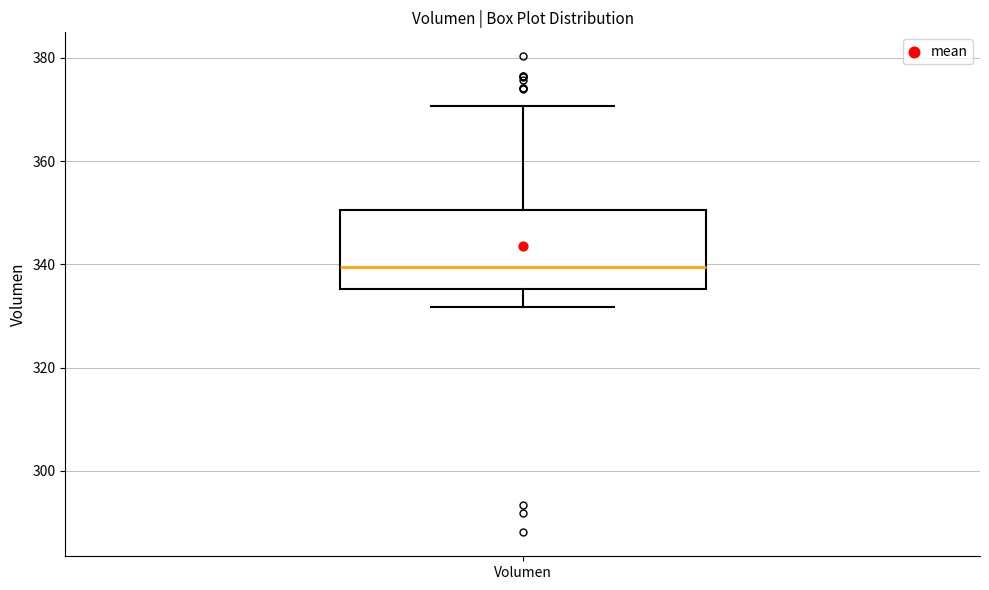

Where is the lower edge of the box for Volumen on the y-axis? The values are not printed on the chart, so give them approximately, as read against the axis.

336